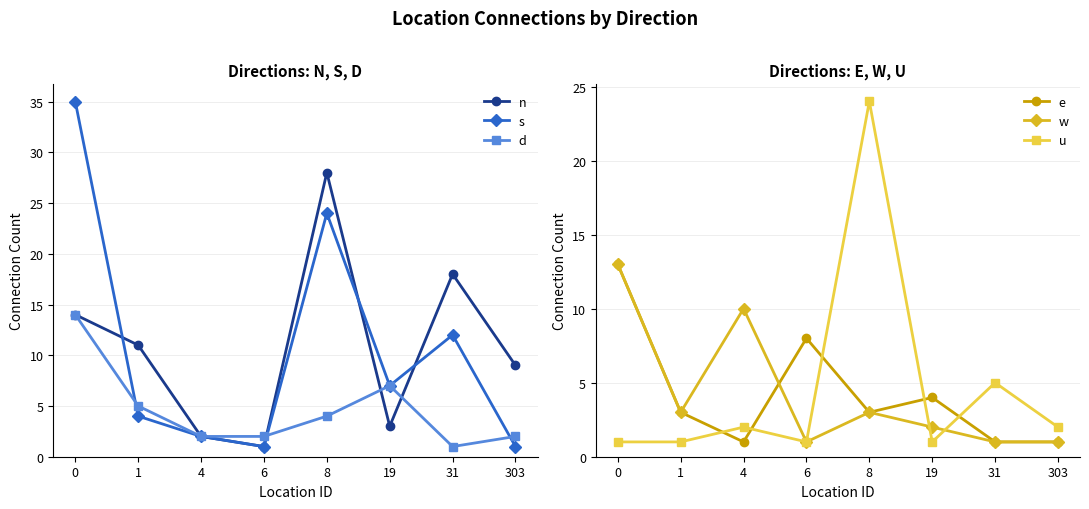

Which series changed the most between 0 and 1?

s